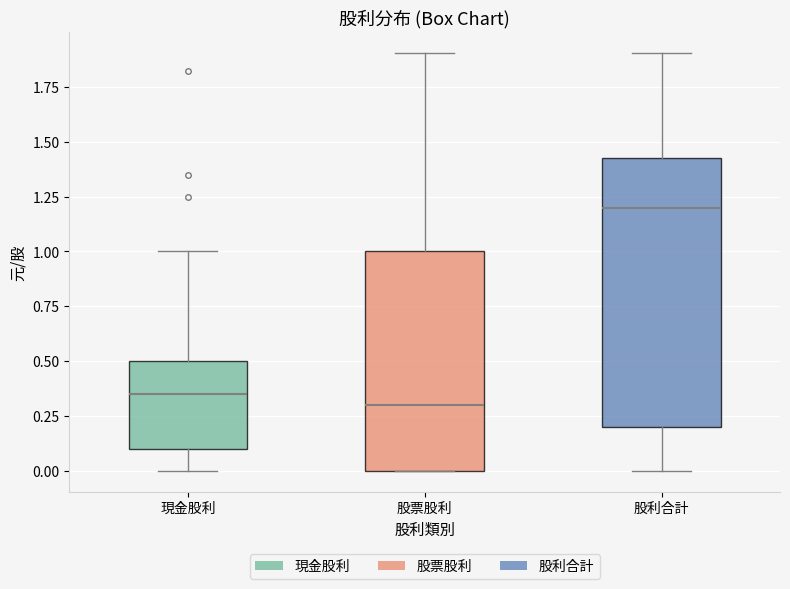

Where does the median line of the box for 股利合計 sit on the y-axis? The values are not printed on the chart, so give them approximately, as read against the axis.

1.20